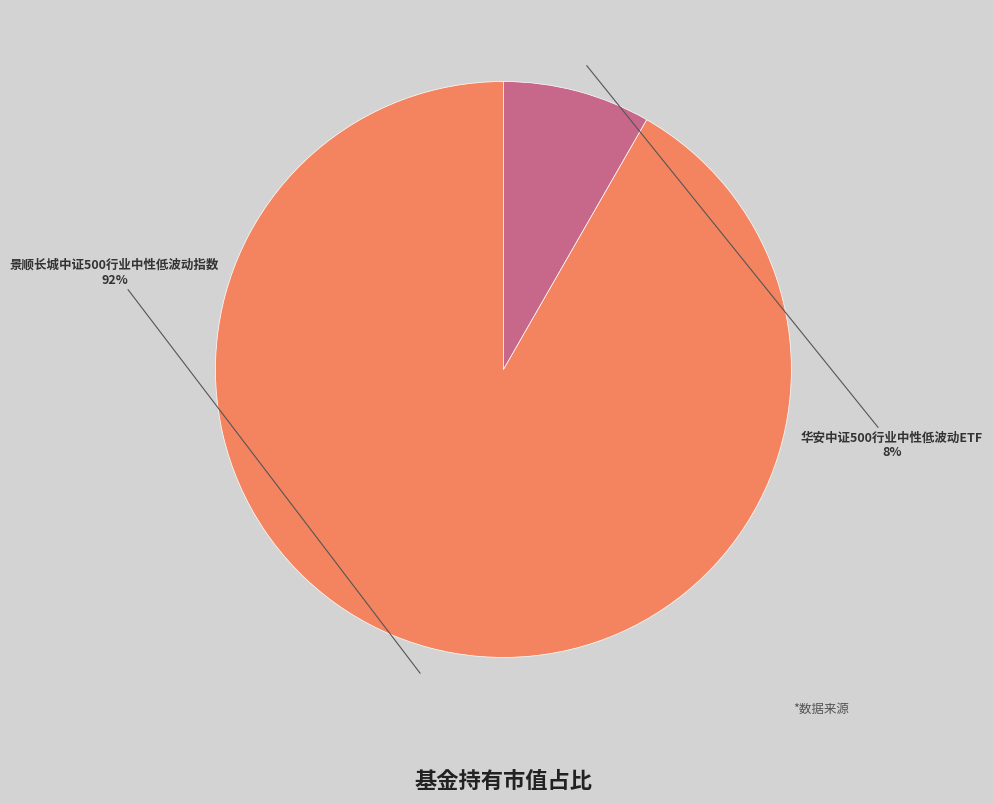

To the nearest percent, what is the average slice percentage?

50%